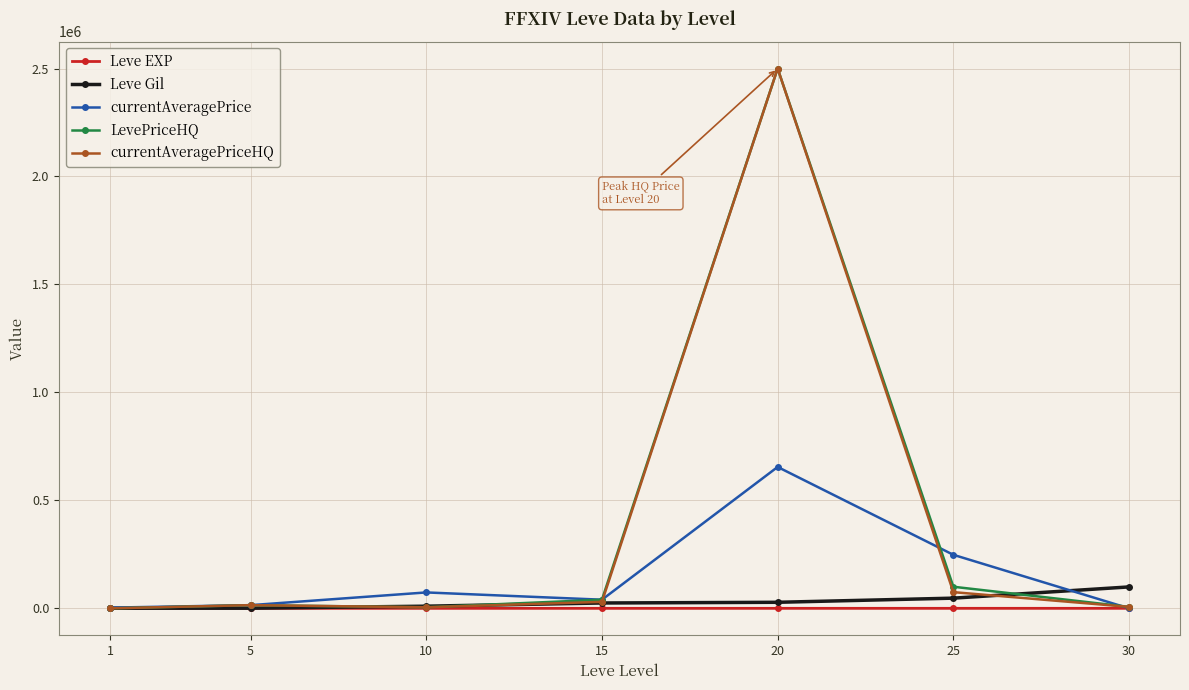

True or false: currentAveragePrice has a value of 989503 at 20.

False